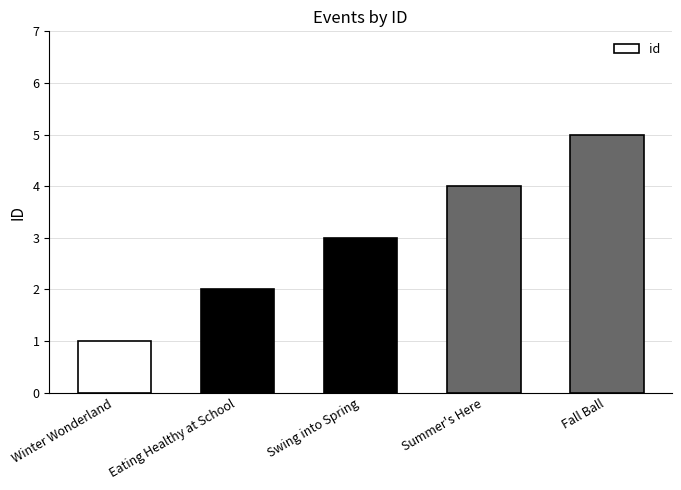

Reading left to right, extract all data points from this chart.

1	2	3	4	5